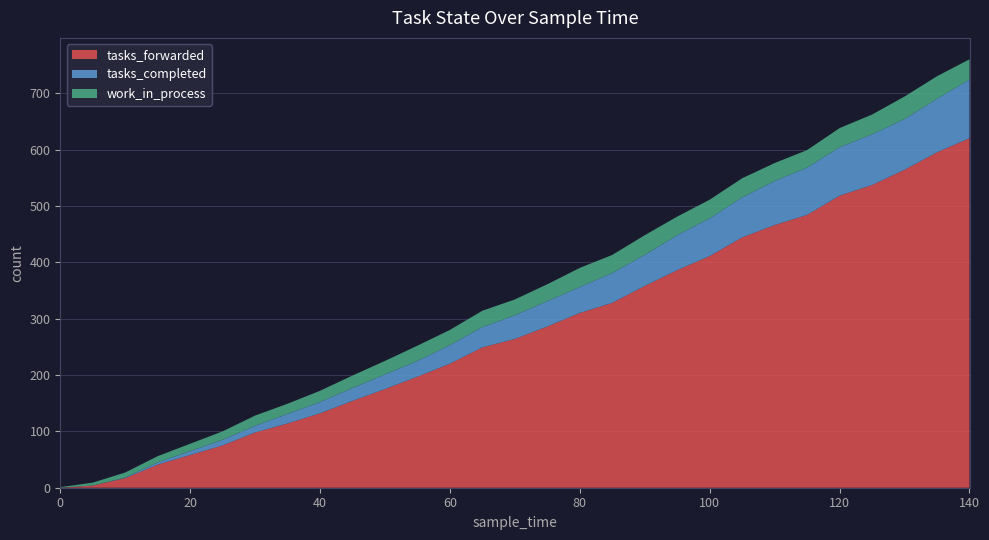

Reading left to right, transcribe all the data shown in this chart.

tasks_forwarded: 0=0	5=4	10=17	15=41	20=58	25=75	30=98	35=114	40=132	45=154	50=175	55=197	60=220	65=249	70=264	75=286	80=310	85=328	90=358	95=386	100=411	105=444	110=466	115=484	120=518	125=537	130=564	135=595	140=620
tasks_completed: 0=0	5=0	10=1	15=4	20=7	25=10	30=12	35=17	40=20	45=23	50=26	55=28	60=33	65=36	70=42	75=45	80=46	85=53	90=55	95=62	100=67	105=71	110=78	115=84	120=86	125=90	130=90	135=95	140=104
work_in_process: 0=1	5=5	10=9	15=11	20=13	25=15	30=18	35=18	40=20	45=22	50=24	55=27	60=27	65=29	70=28	75=30	80=34	85=32	90=35	95=33	100=33	105=34	110=32	115=31	120=34	125=35	130=40	135=40	140=36